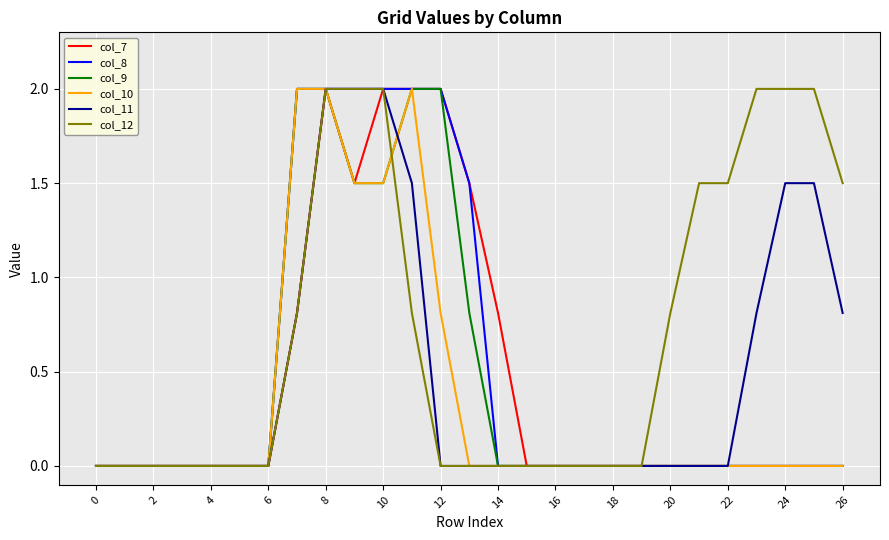

What is the greatest value displayed?

2.0